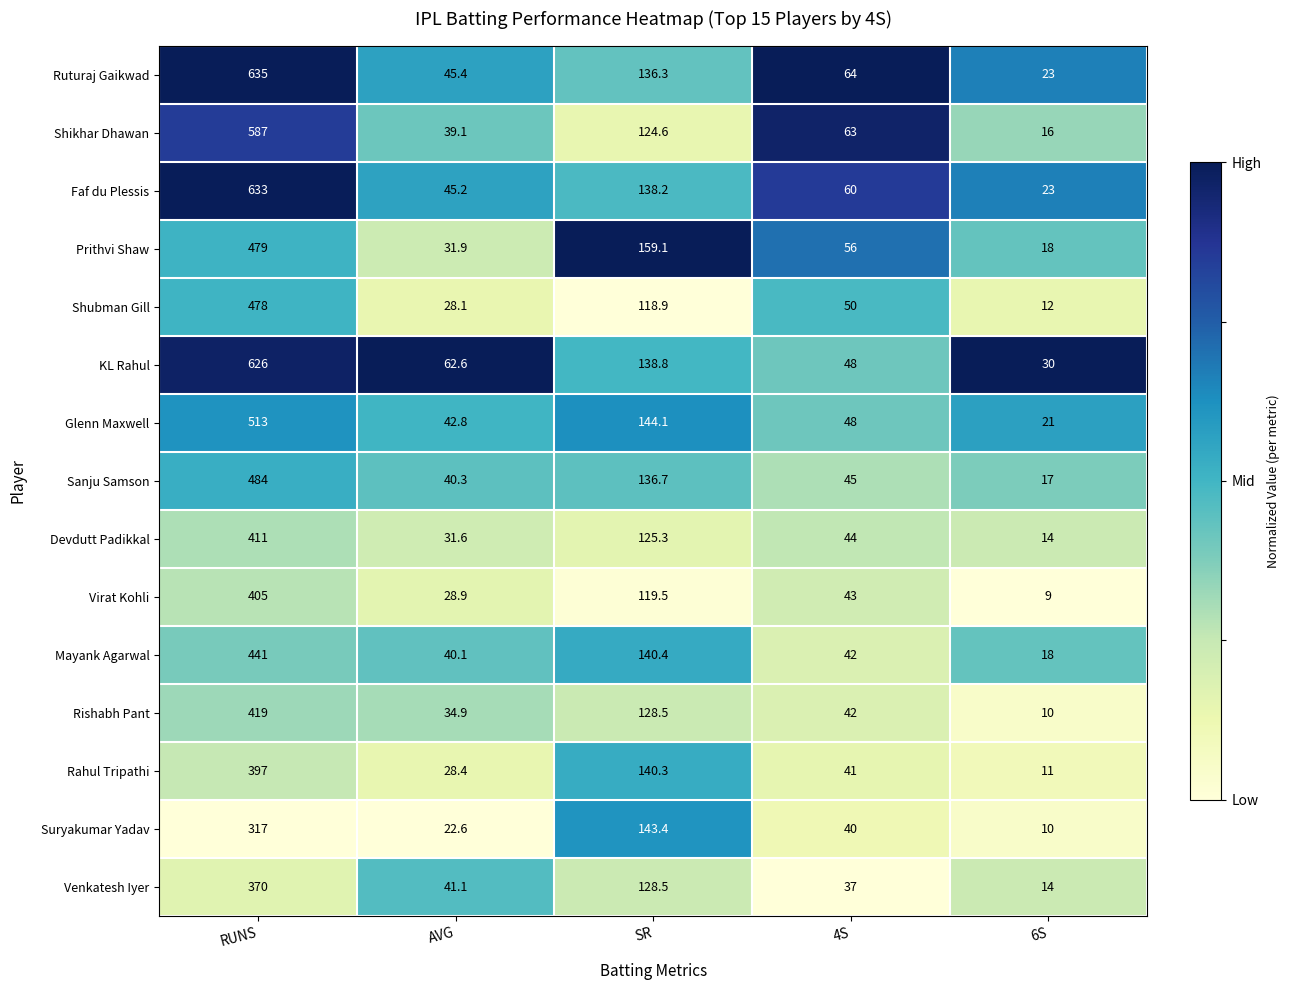

True or false: Rishabh Pant has a value of 10.0 at 6S.

True